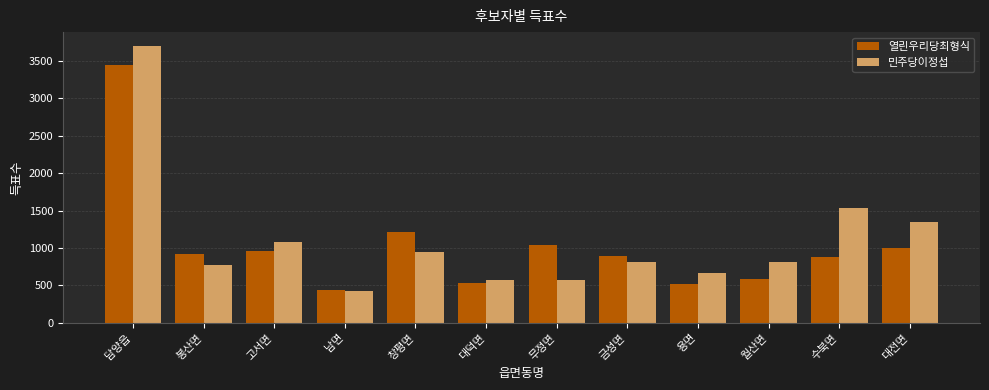

What is the value of the 민주당이정섭 bar at the 8th from the left?

814